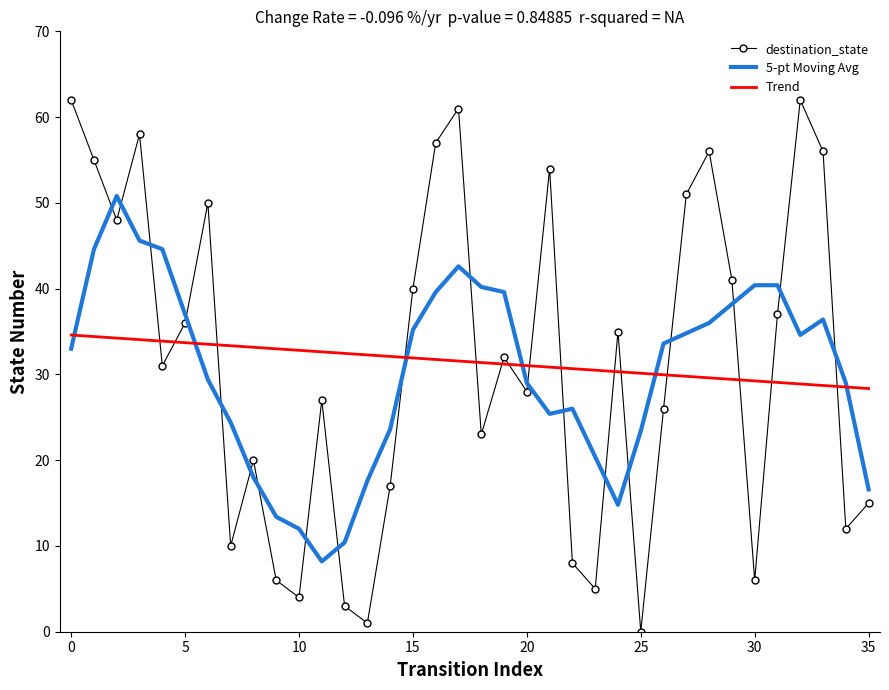

What is the difference between the maximum and minimum values in the 5-pt Moving Avg series?

42.6